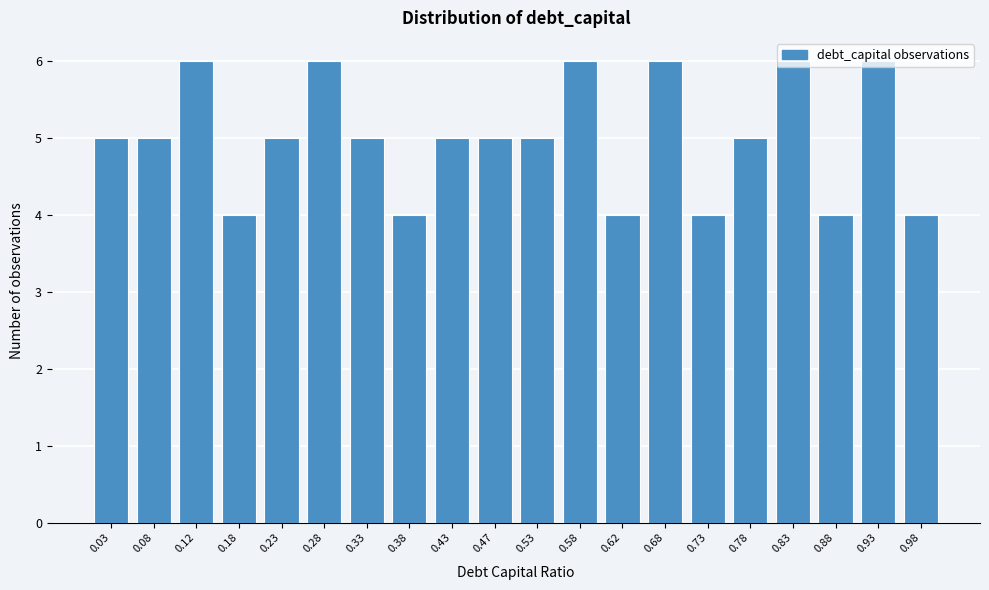

The value at 0.68 is 6. True or false?

True